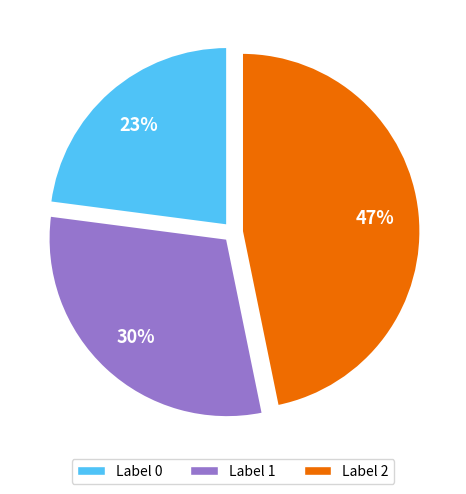

To the nearest percent, what is the average slice percentage?

33%